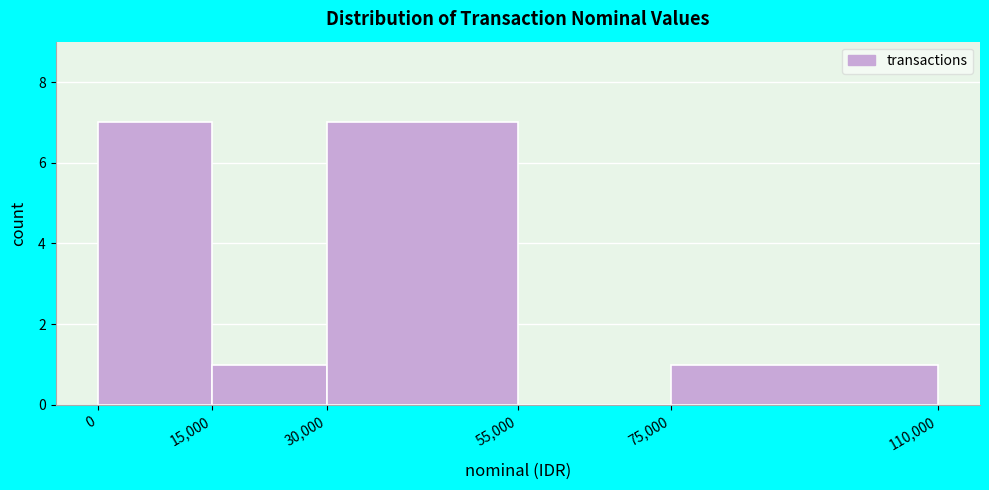

Reading left to right, list every bar in this chart as the range it spans on the x-axis followed by its height. The values are not printed on the chart, so give them approximately, as read against the axis.

0 to 15,000: 7
15,000 to 30,000: 1
30,000 to 55,000: 7
55,000 to 75,000: 0
75,000 to 110,000: 1